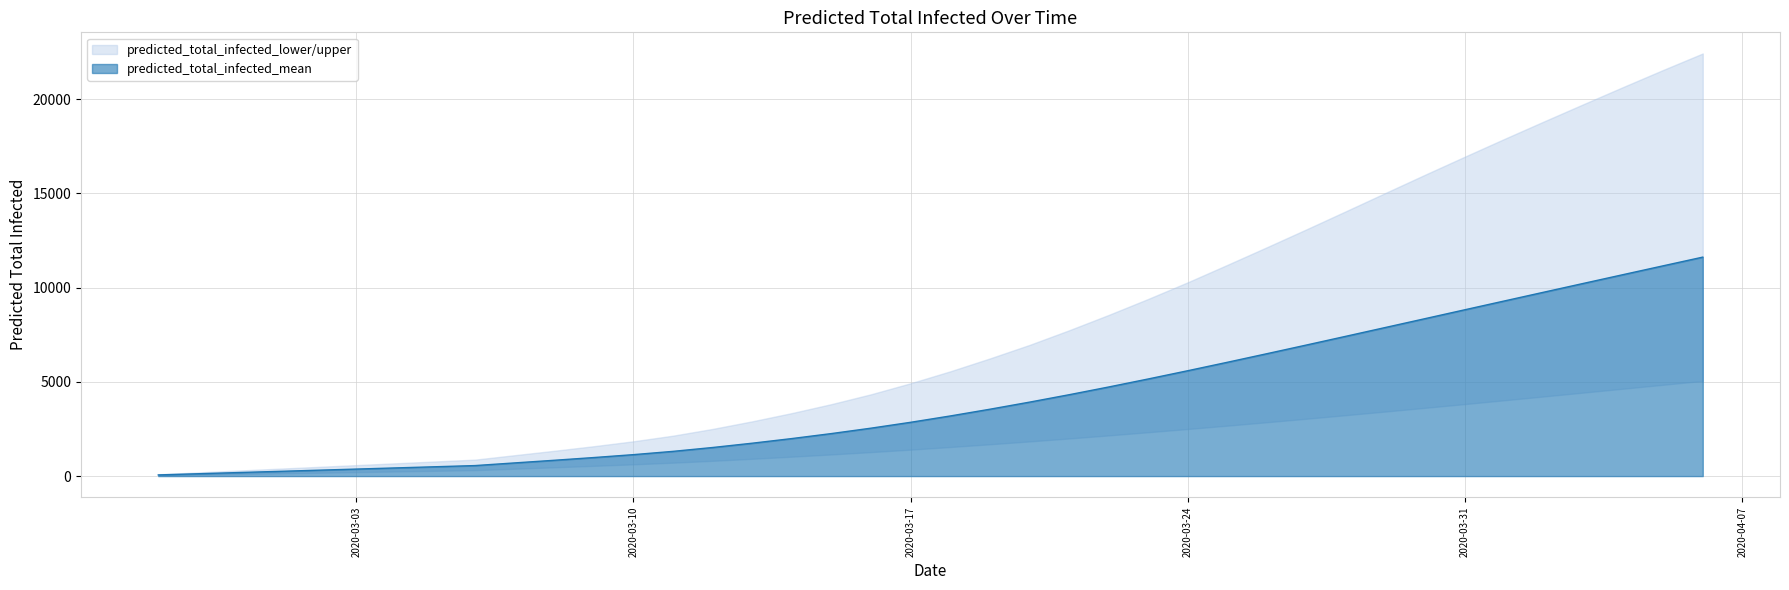

What is the difference between the predicted_total_infected_upper values at 29 and 14?

10593